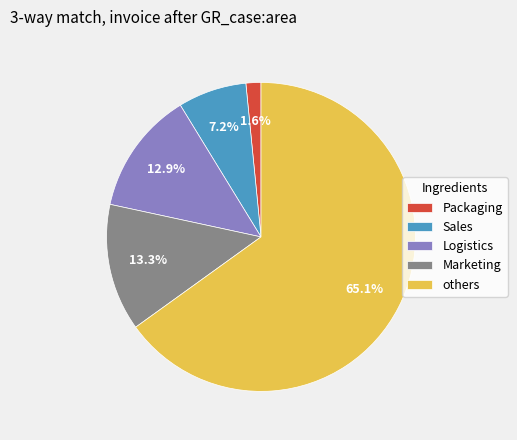

Count the number of slices in the pie.

5